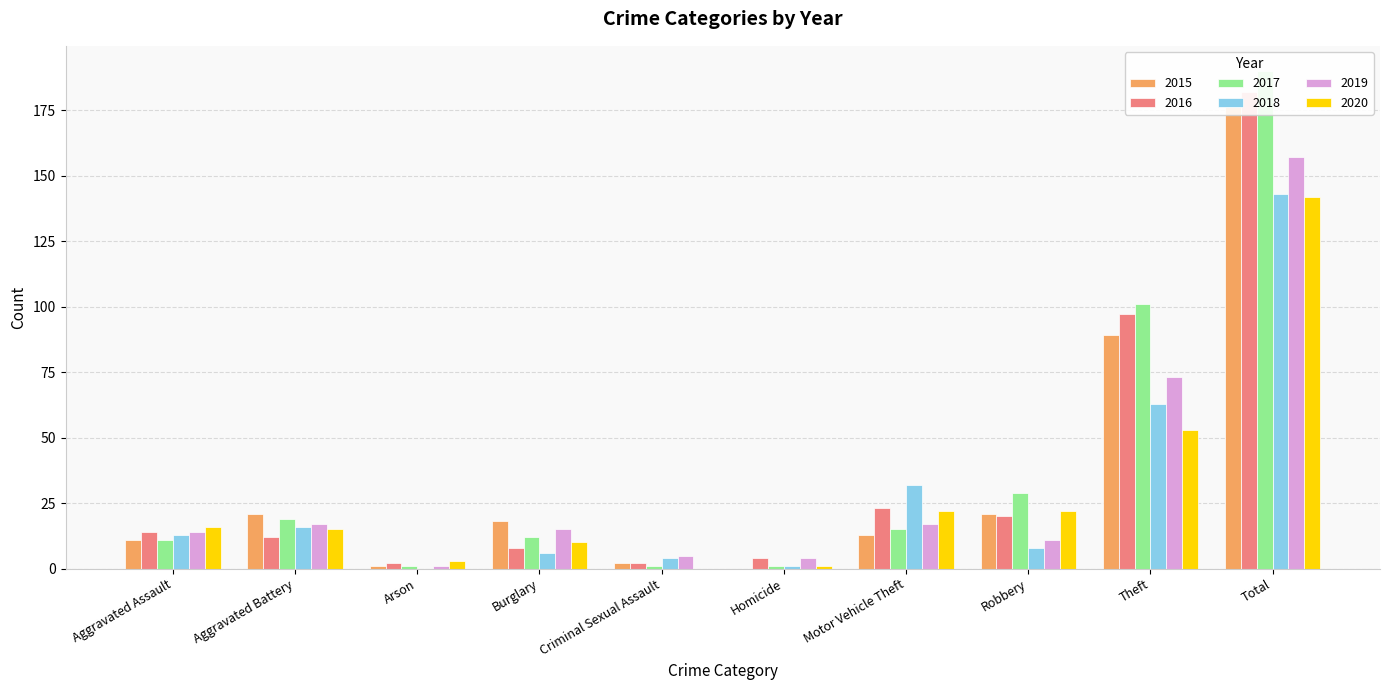

True or false: 2016 has a value of 12 at Robbery.

False